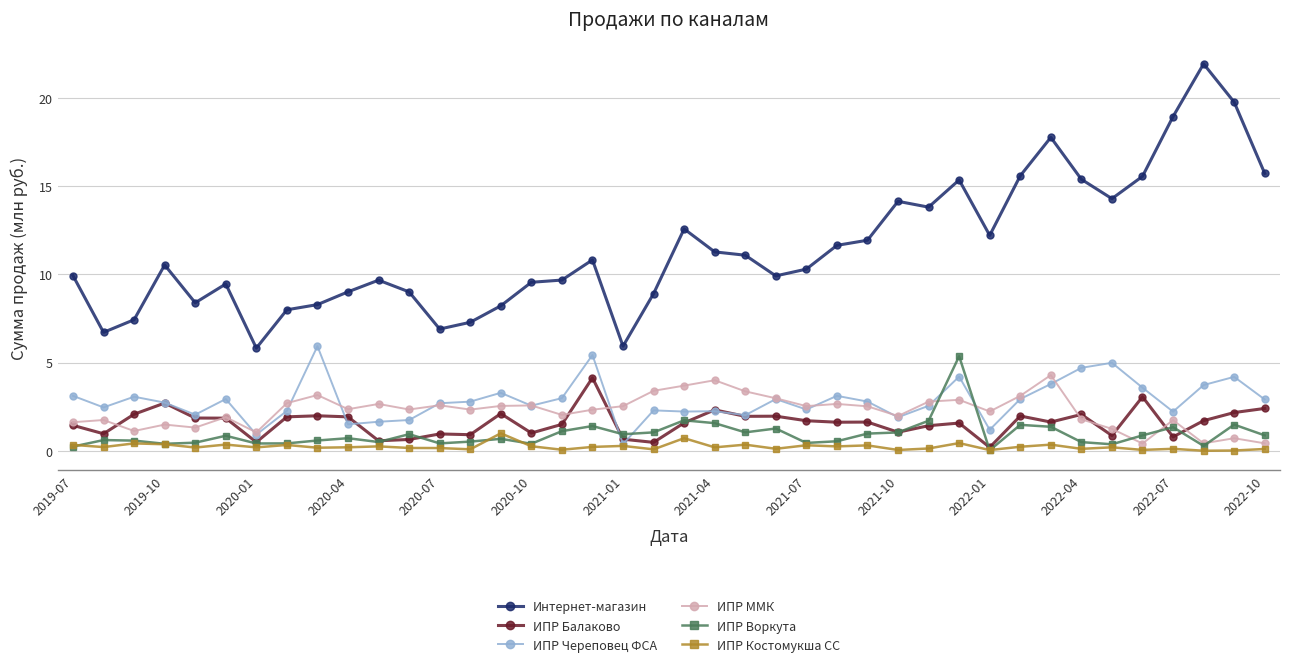

True or false: ИПР ММК and ИПР Череповец ФСА intersect in this chart.

True